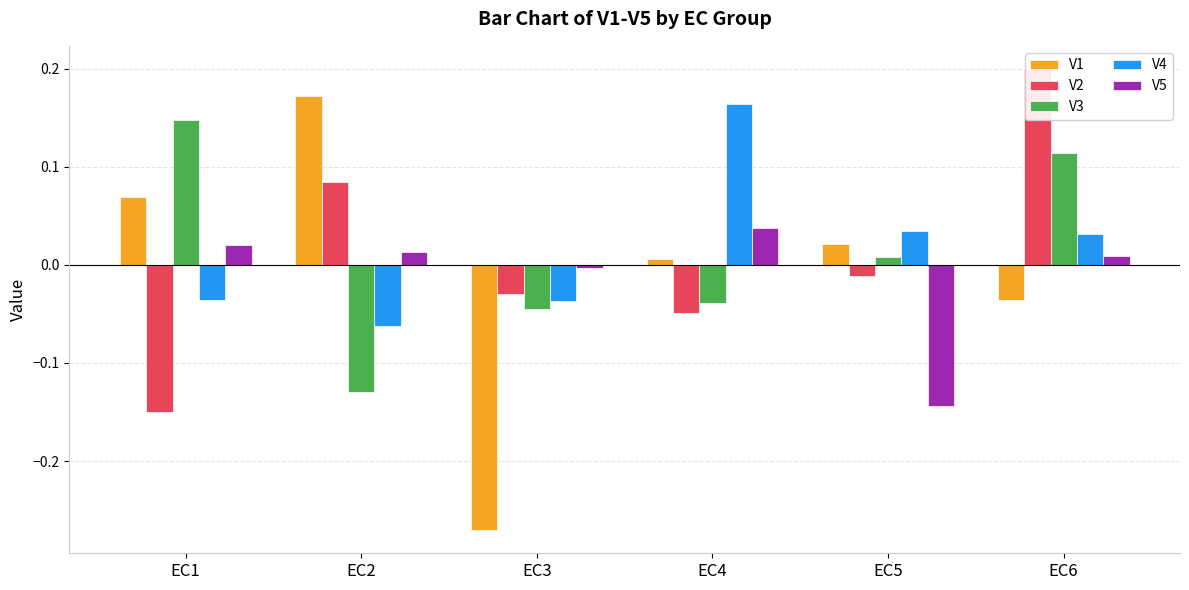

Which label corresponds to the largest value in the chart?

EC6